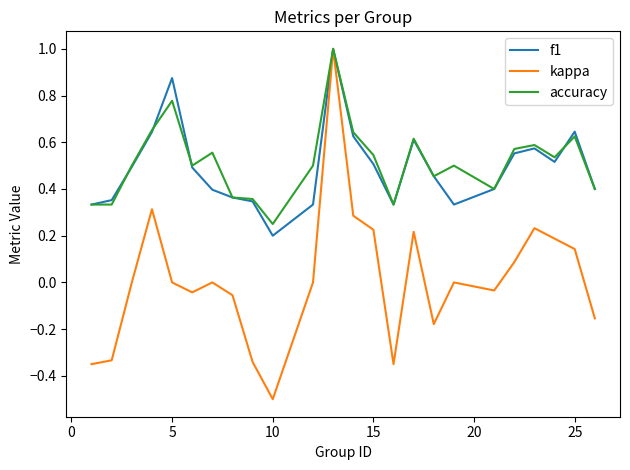

Which series has the largest range (max minus min)?

kappa